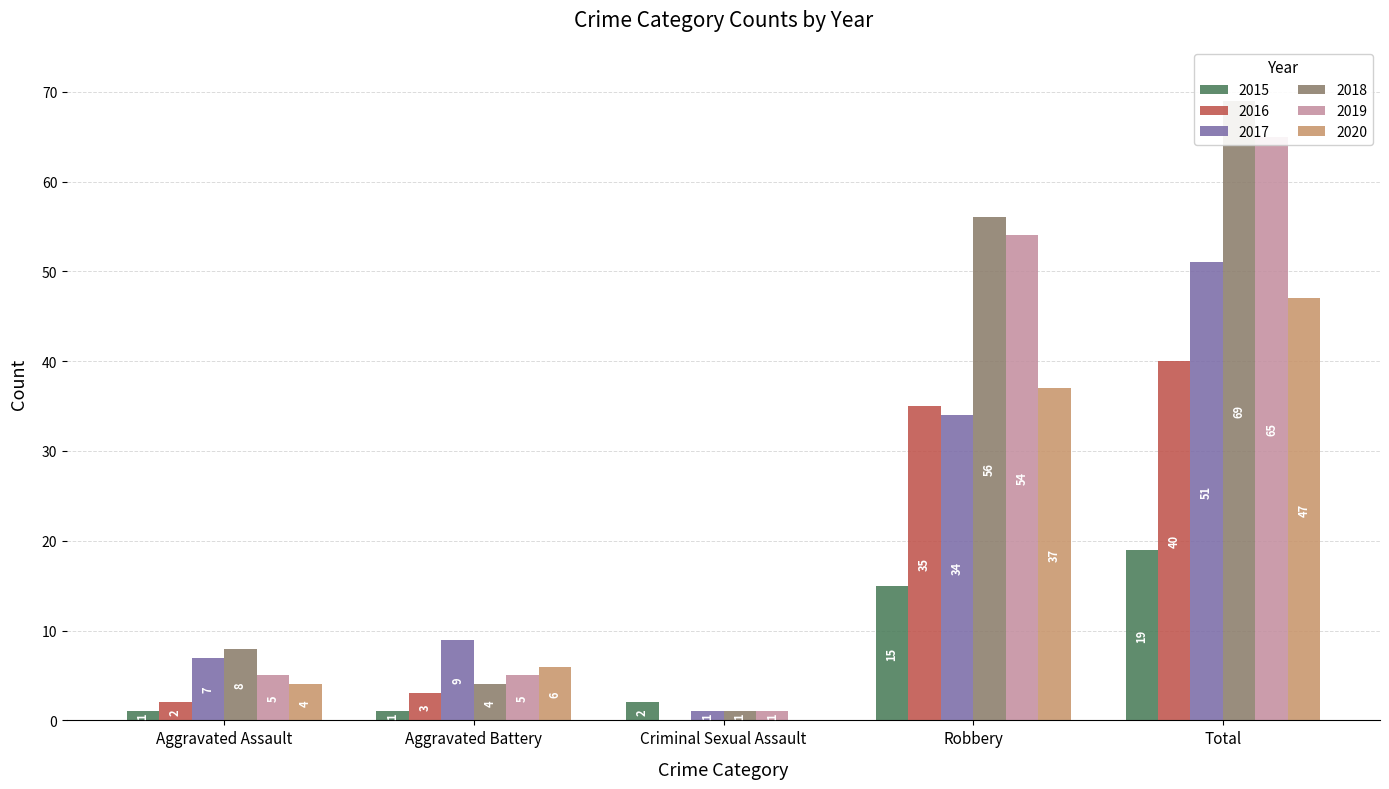

What is the difference between the 2017 values at Aggravated Assault and Aggravated Battery?

2